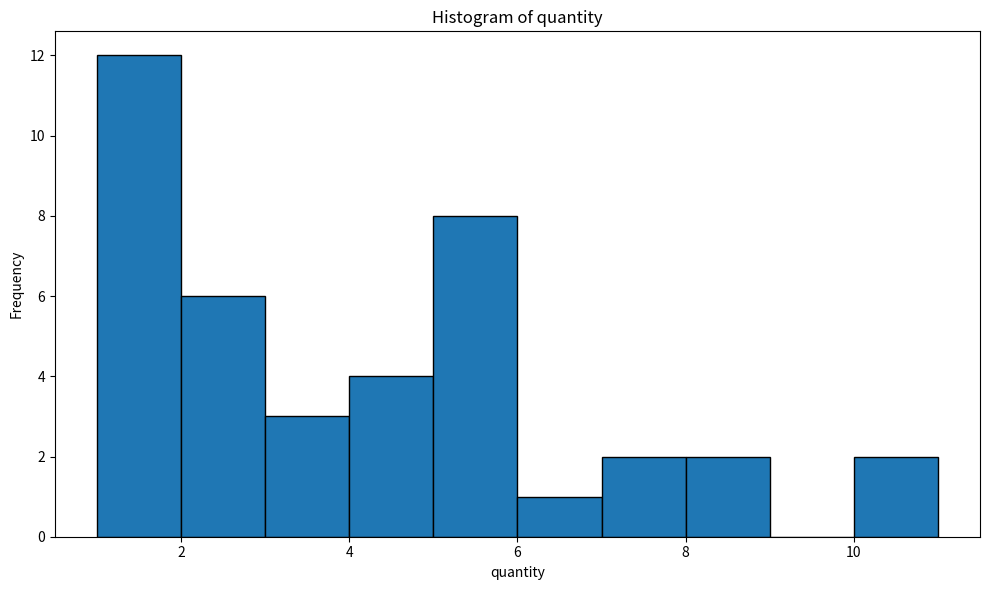

Reading left to right, transcribe this chart: for each bar, give the range it covers on the x-axis and its height. The values are not printed on the chart, so give them approximately, as read against the axis.

1 to 2: 12
2 to 3: 6
3 to 4: 3
4 to 5: 4
5 to 6: 8
6 to 7: 1
7 to 8: 2
8 to 9: 2
9 to 10: 0
10 to 11: 2